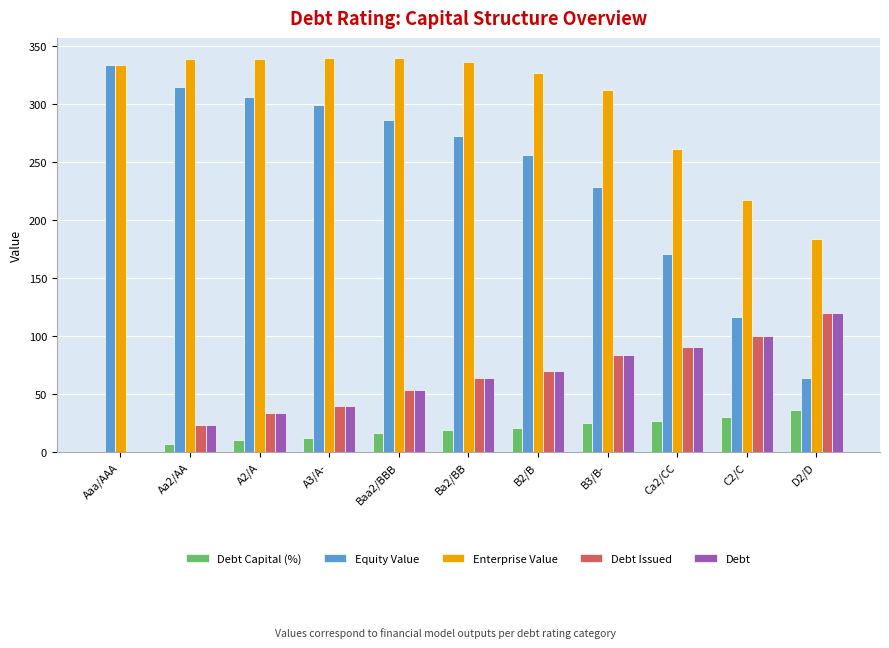

What is the highest value of the Debt series?

120.2